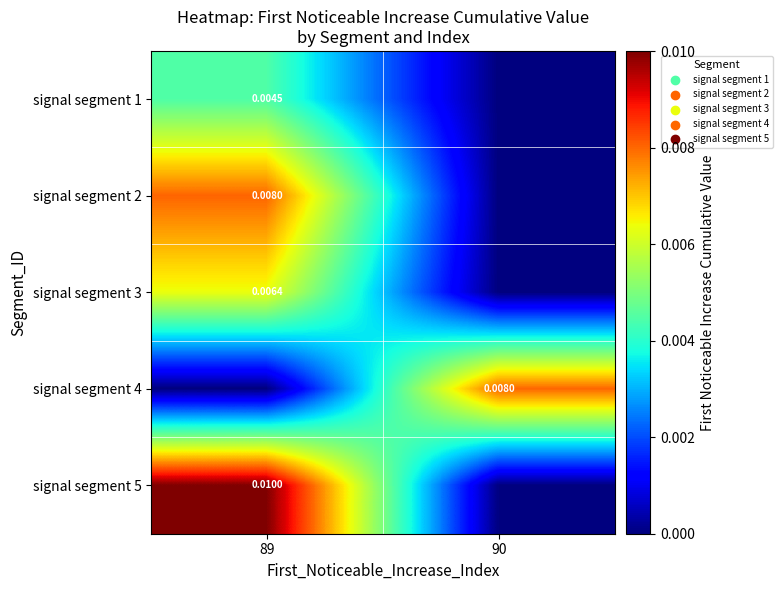

How many categories are shown in the chart?

2